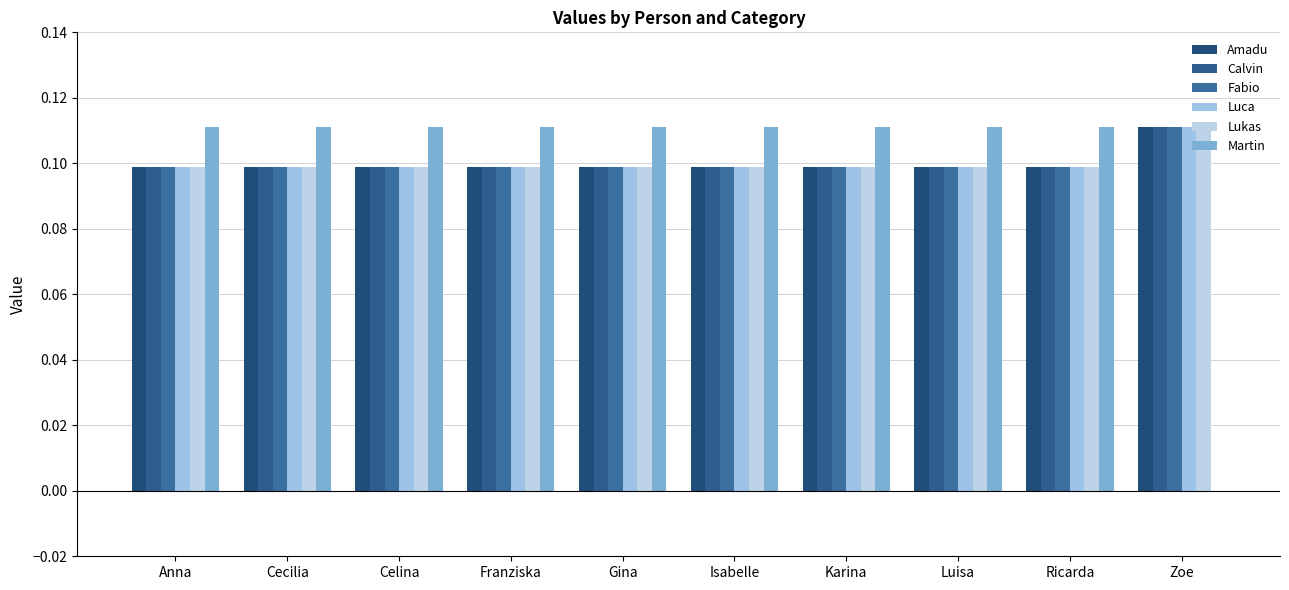

Which series has the largest total across all categories?

Amadu